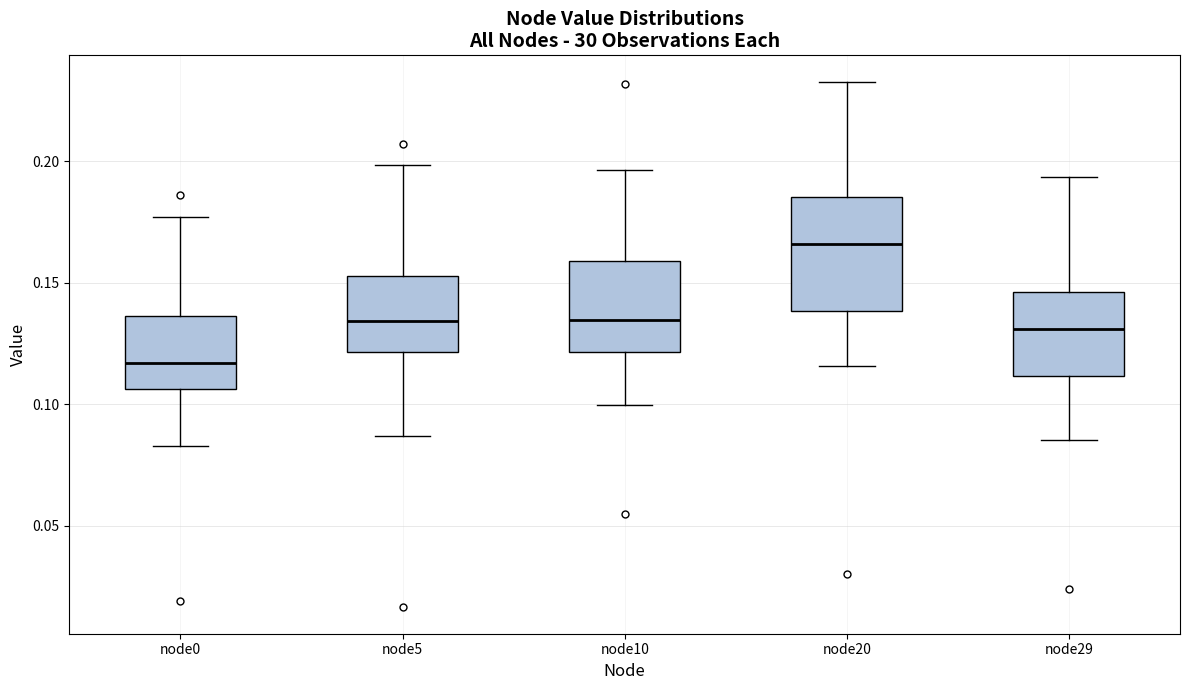

Where is the upper edge of the box for node20 on the y-axis? The values are not printed on the chart, so give them approximately, as read against the axis.

0.185